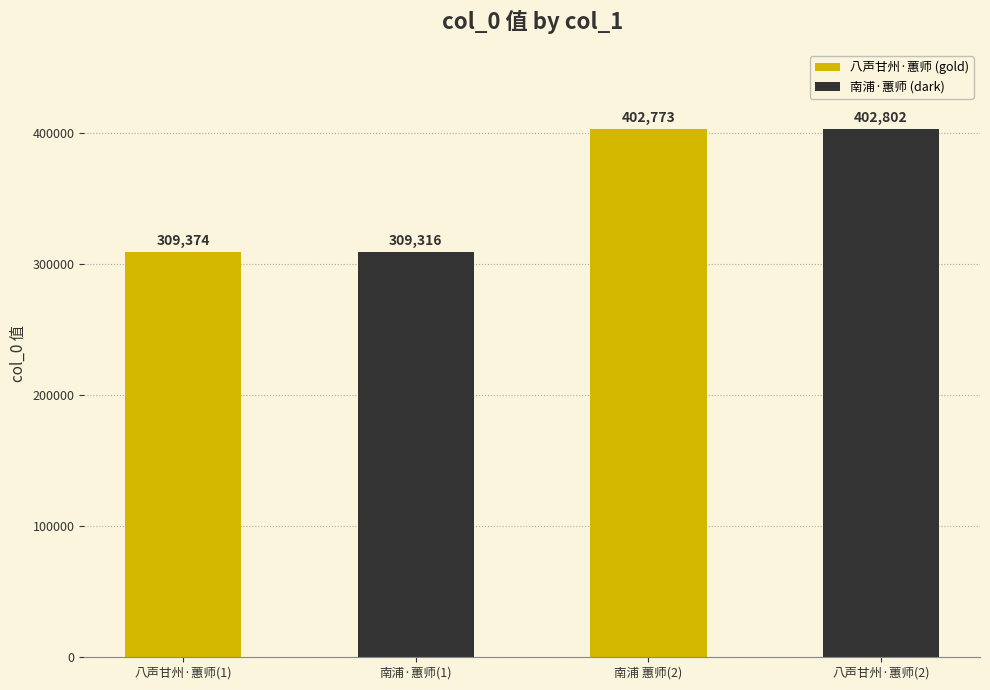

At how many categories does at least one series exceed 389496?

1